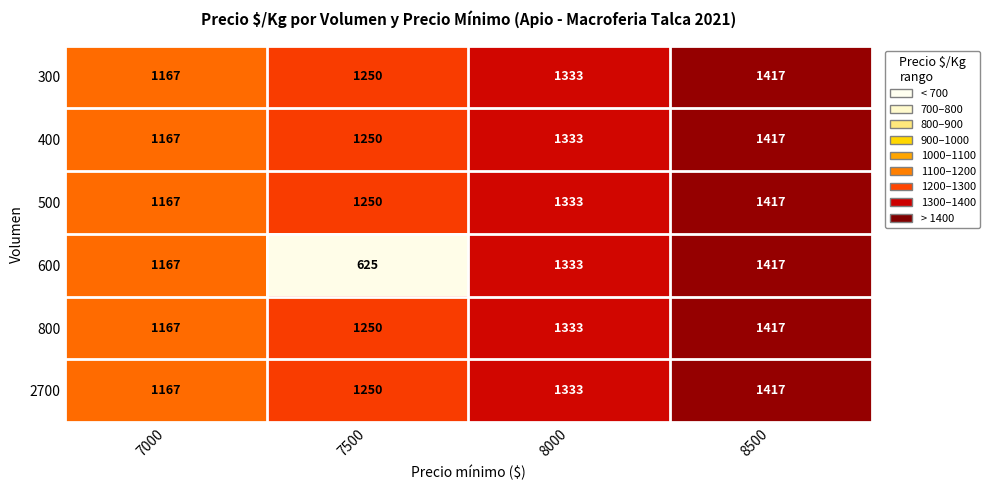

Is it true that 500 equals 1250 at 7500?

True